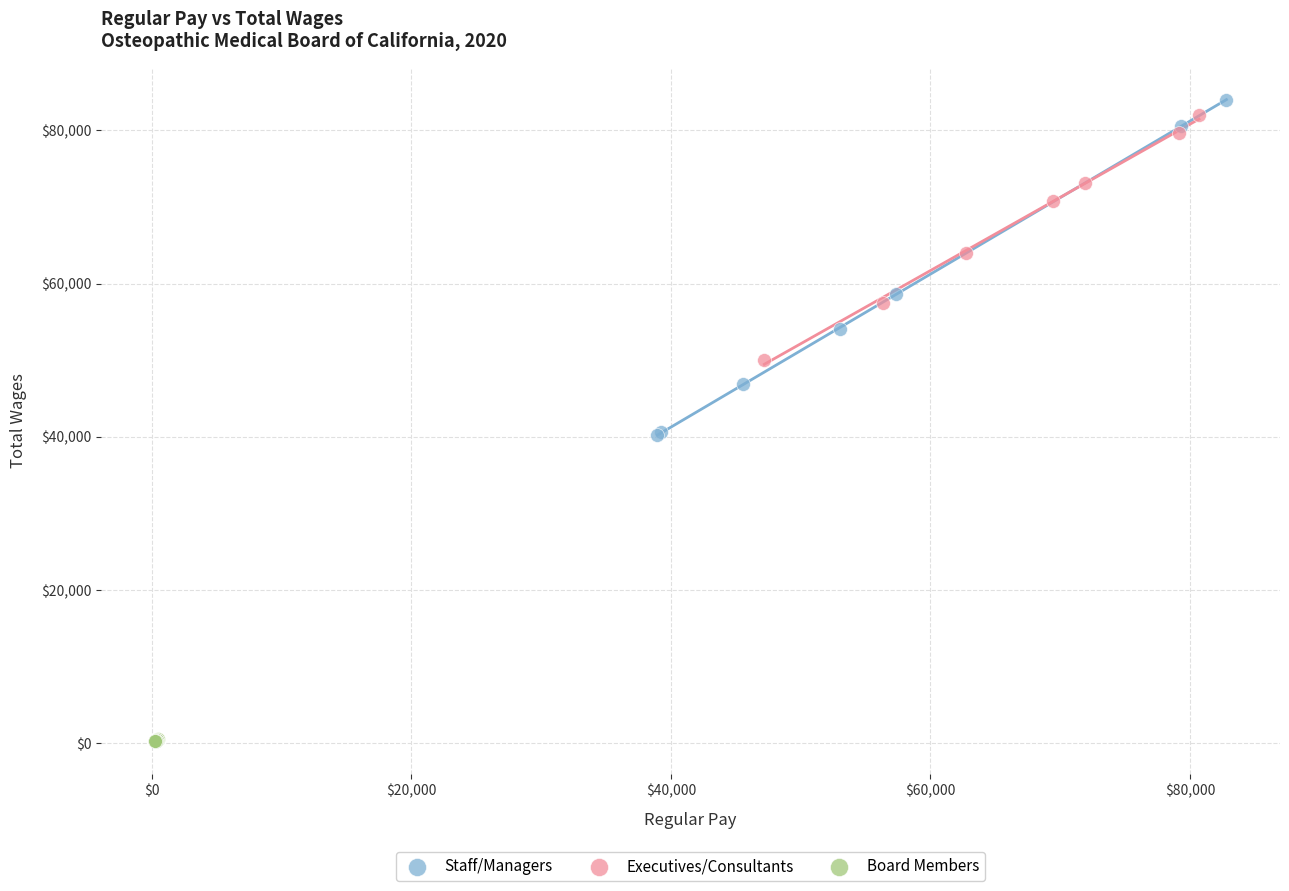

Which series has the widest spread of Y values?

Staff/Managers